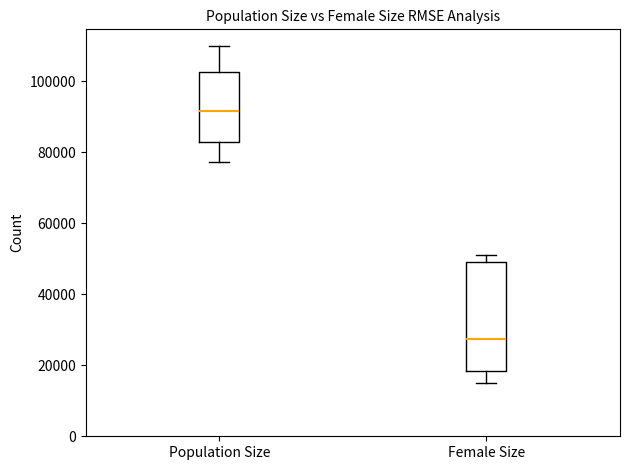

Reading left to right, read every box against the y-axis: the position of its median line, the range the box covers, and the ends of its whiskers. The values are not printed on the chart, so give them approximately, as read against the axis.

Population Size: median 92000, box 82000 to 102000, whiskers 78000 to 110000
Female Size: median 28000, box 18000 to 50000, whiskers 16000 to 52000